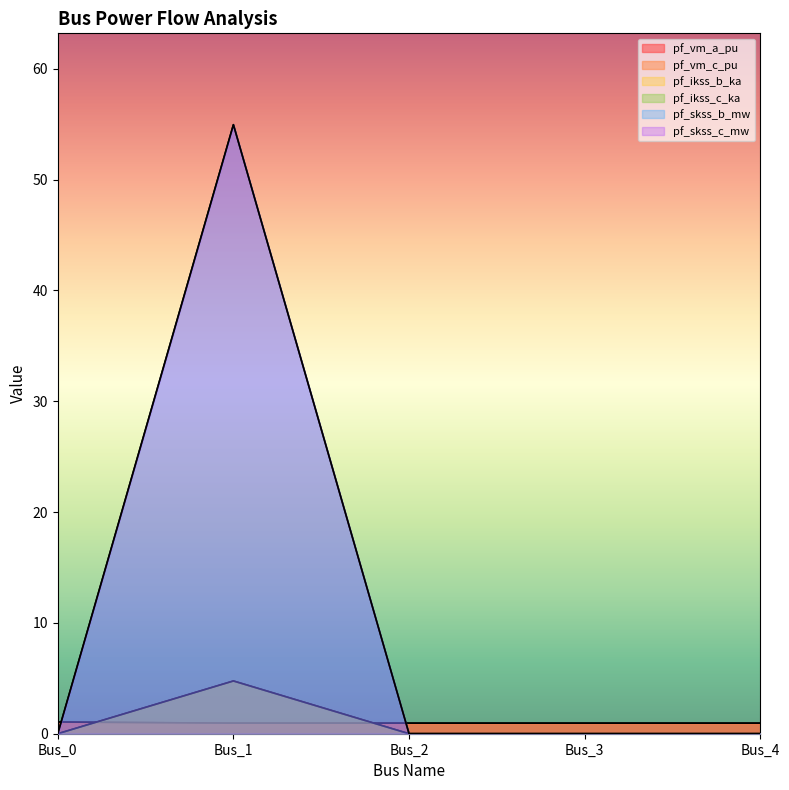

What are all the series names shown in the legend?

pf_vm_a_pu, pf_vm_c_pu, pf_ikss_b_ka, pf_ikss_c_ka, pf_skss_b_mw, pf_skss_c_mw